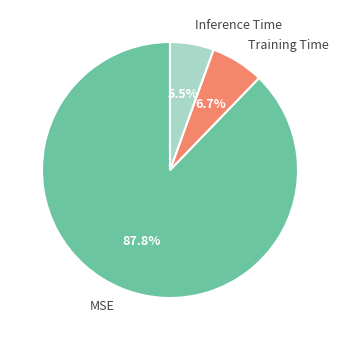

Which category has the smallest portion of the pie?

Inference Time